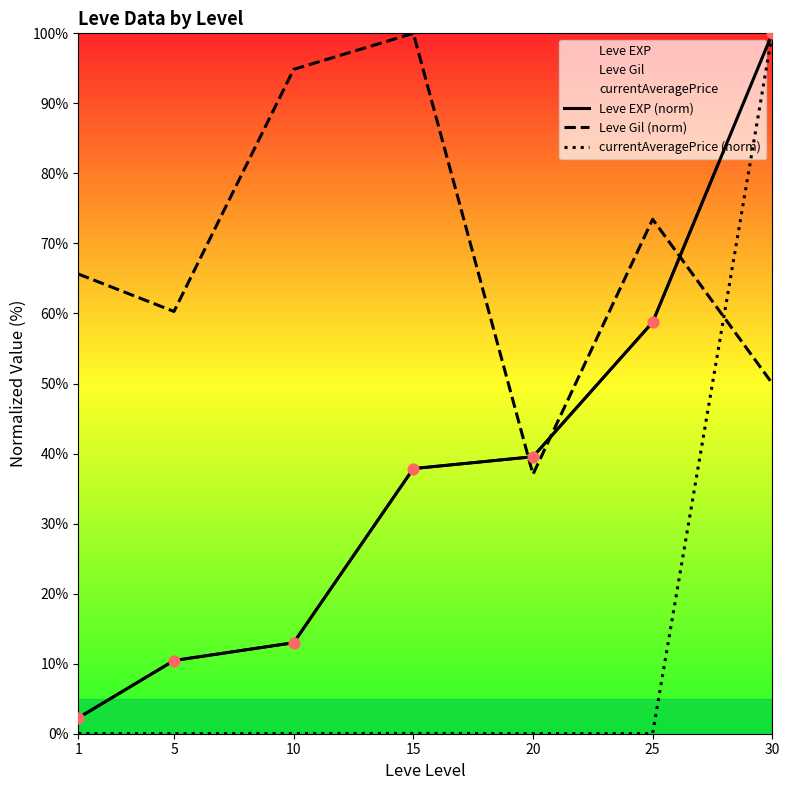

Which series reaches the maximum Y coordinate?

Leve EXP (norm)